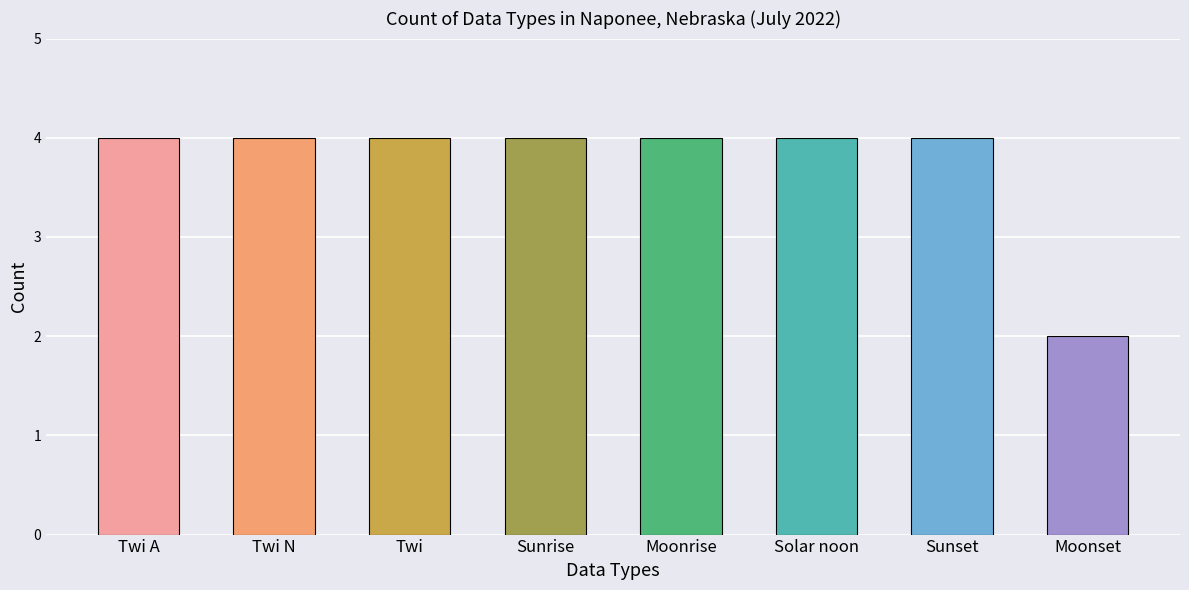

What is the greatest value displayed?

4